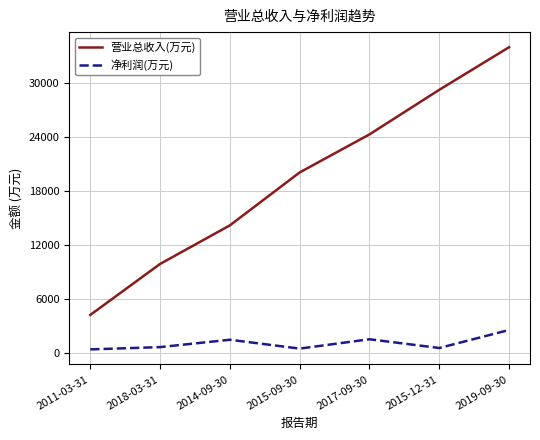

The value of 营业总收入(万元) at 2018-03-31 is 17282. True or false?

False